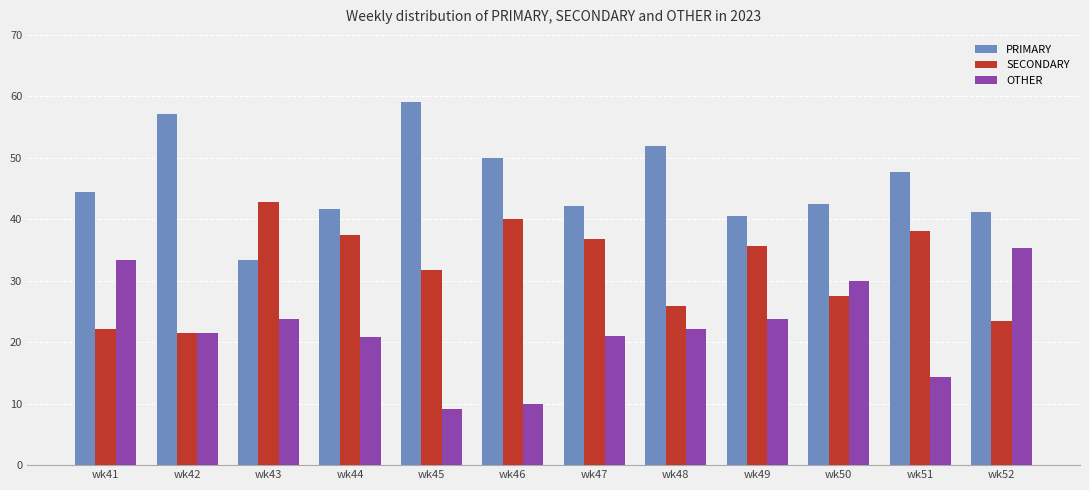

Does the chart contain any negative values?

No